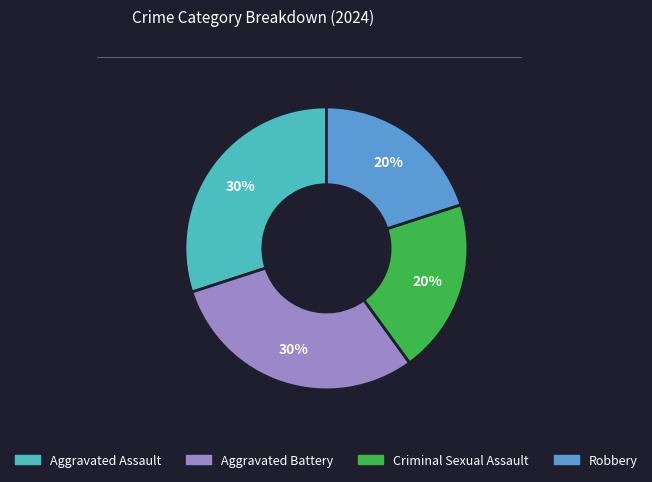

How many slices are in this pie chart?

4